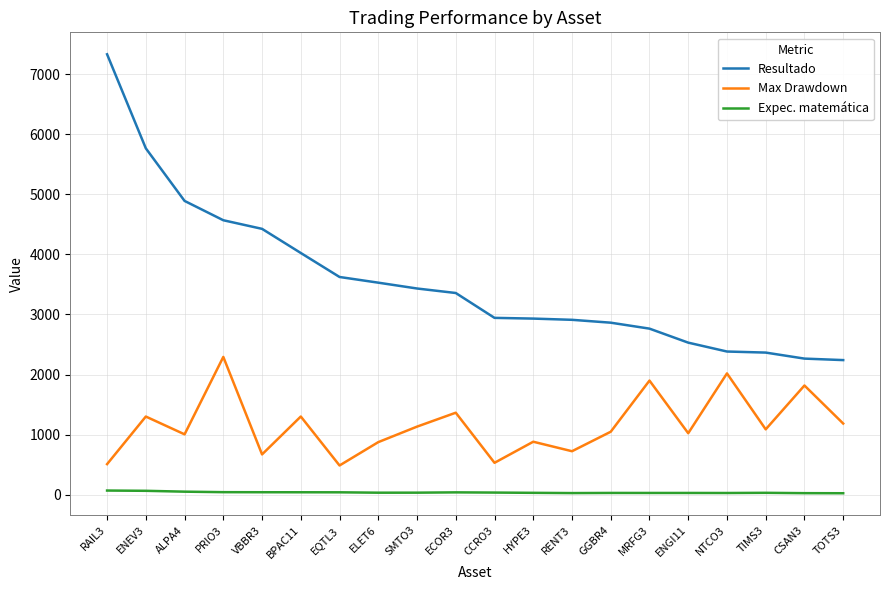

At how many categories does at least one series exceed 974?

20